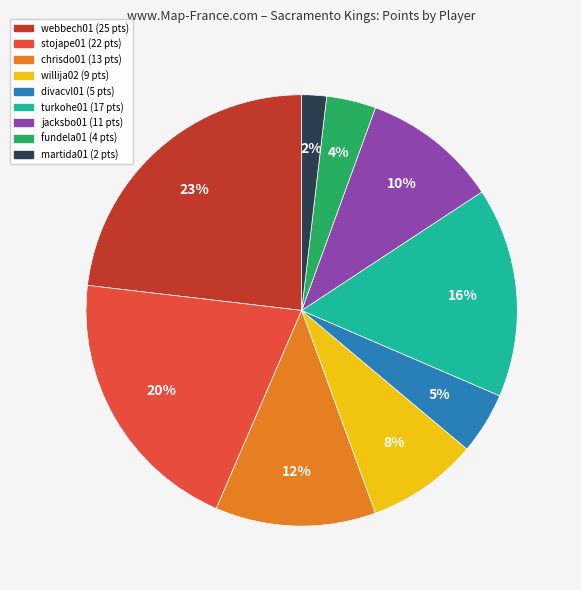

Is there a majority slice in this chart?

No